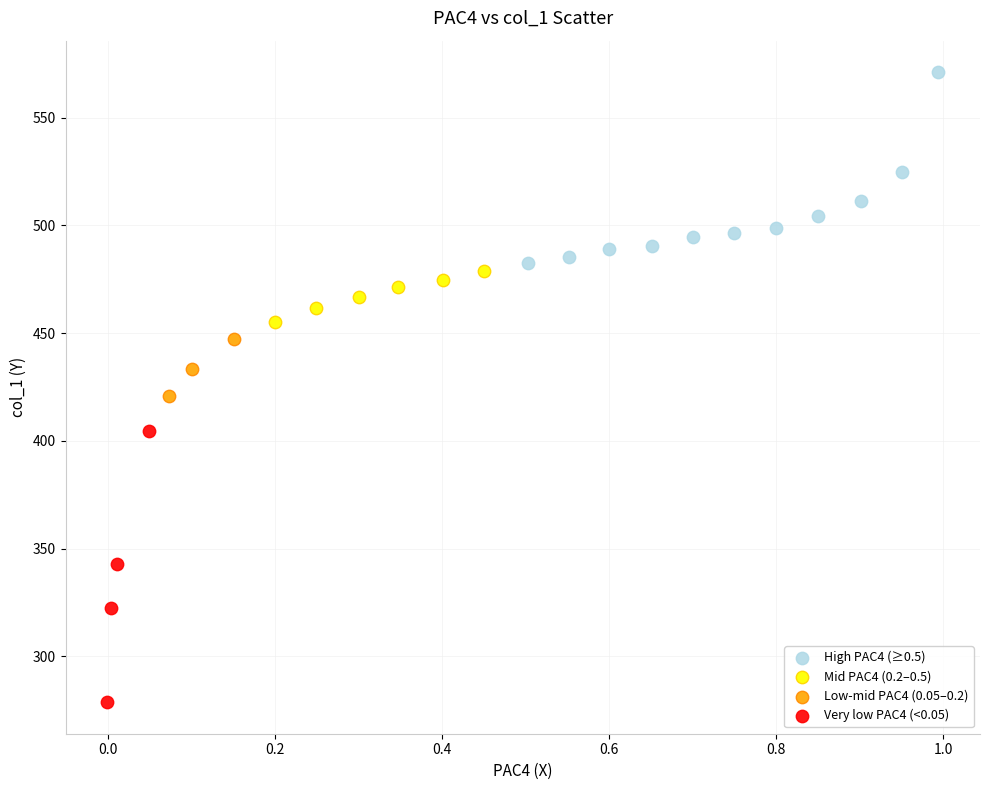

What are all the series names shown in the legend?

High PAC4 (≥0.5), Mid PAC4 (0.2–0.5), Low-mid PAC4 (0.05–0.2), Very low PAC4 (<0.05)